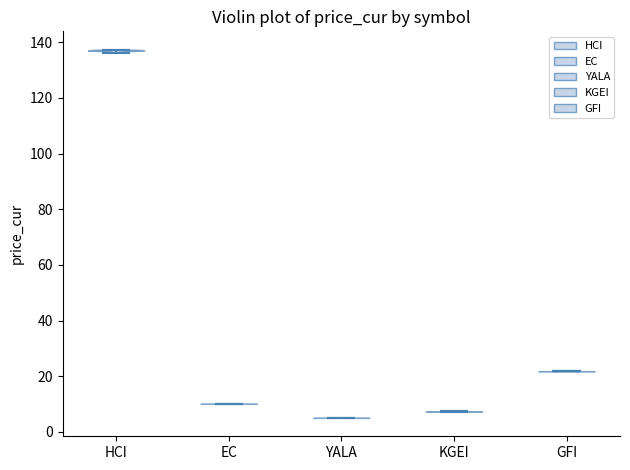

Reading left to right, read every violin against the y-axis: where its median line is, and the lowest and highest points it reaches. The values are not printed on the chart, so give them approximately, as read against the axis.

HCI: median line 138, lowest point 136, highest point 138
EC: median line 10, lowest point 10, highest point 10
YALA: median line 6, lowest point 6, highest point 6
KGEI: median line 8, lowest point 8, highest point 8
GFI: median line 22, lowest point 22, highest point 22